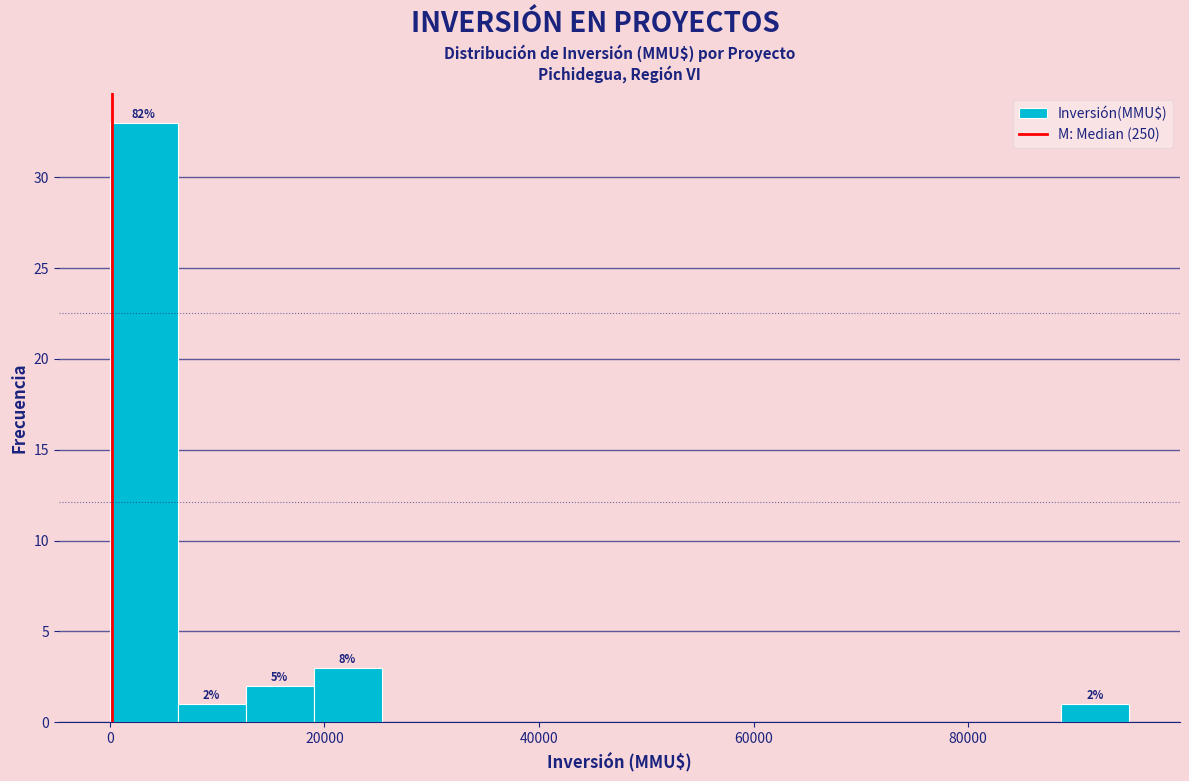

Read against the x-axis, roughly where is the centre of the tallest bar?

4000